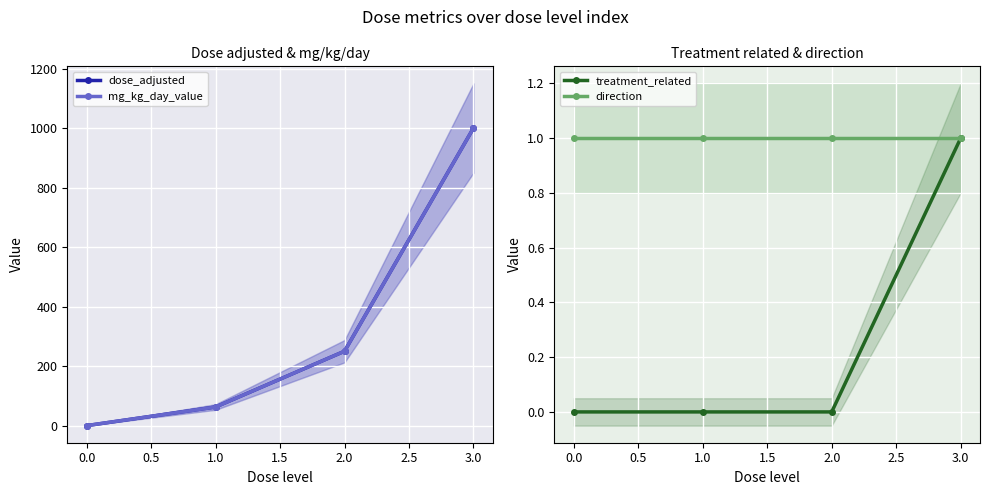

The direction series shows 0 at 2.0. True or false?

False